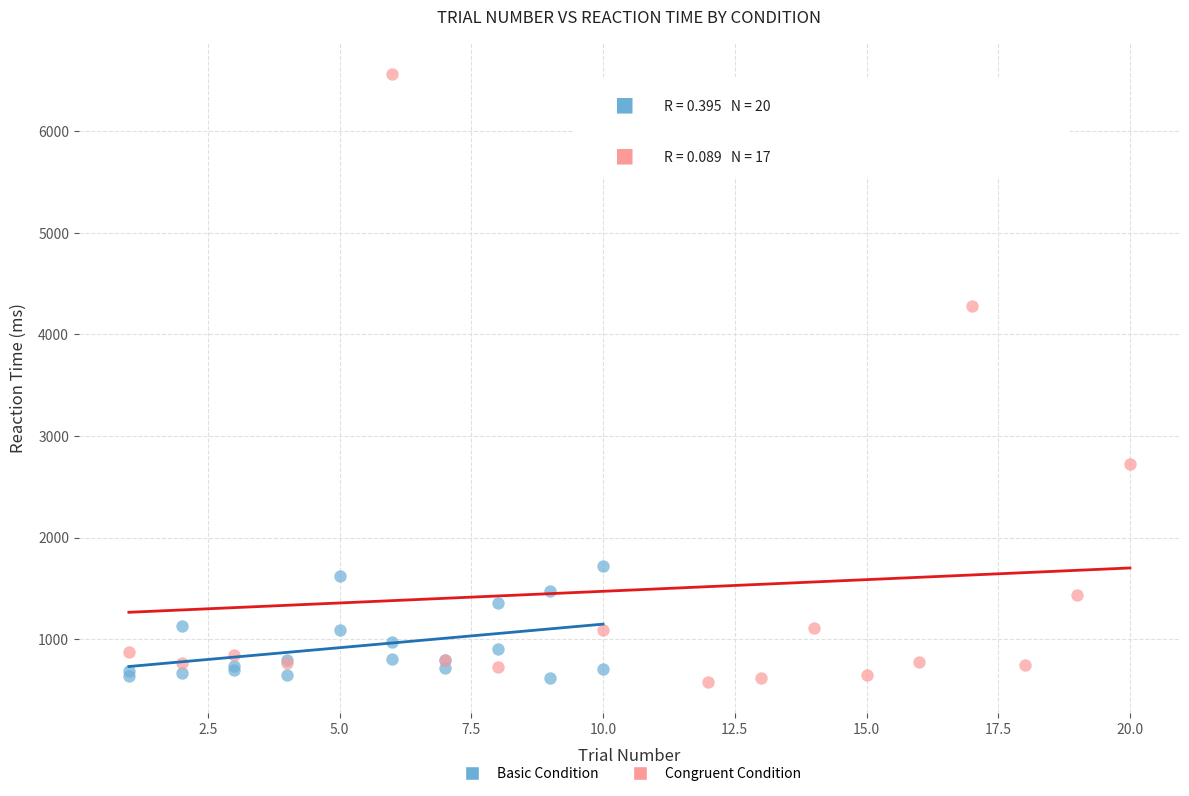

Which series contains the highest Y value?

Congruent Condition